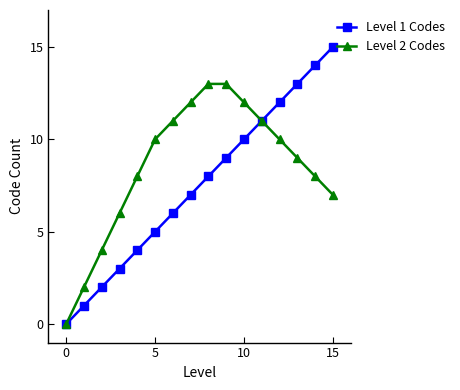

Which series has the largest total across all categories?

Level 2 Codes